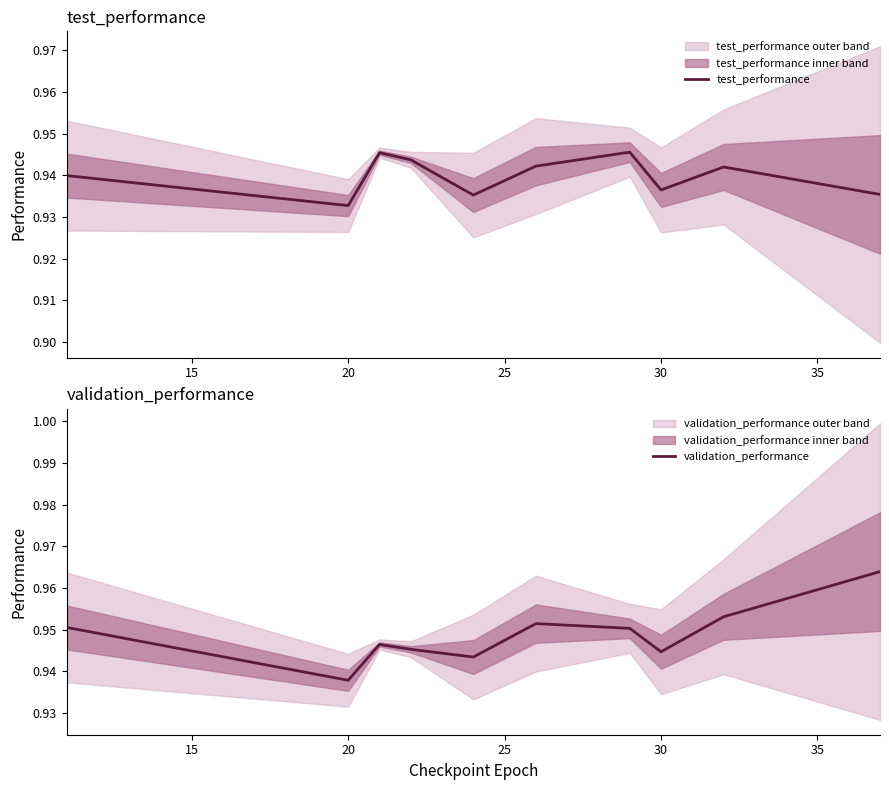

Rank the series by their maximum value, from lowest to highest.

test_performance, validation_performance